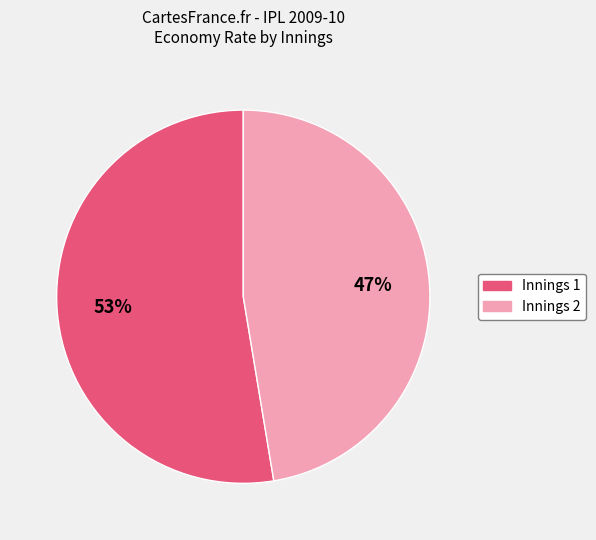

To the nearest percent, what is the average slice percentage?

50%